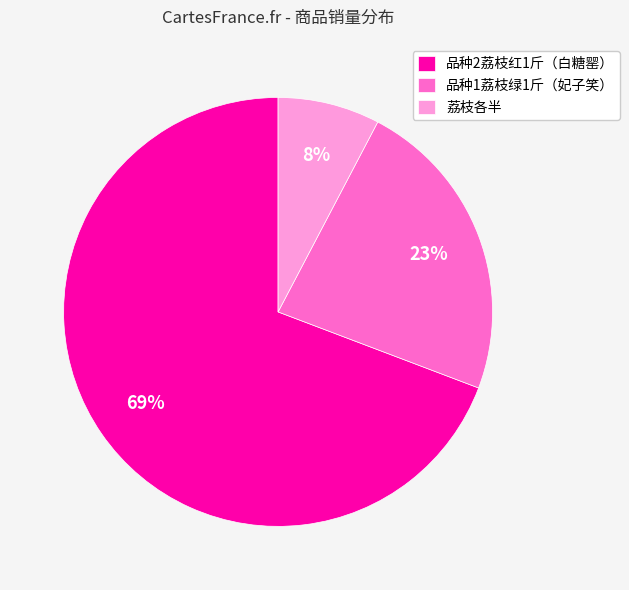

How many slices are in this pie chart?

3